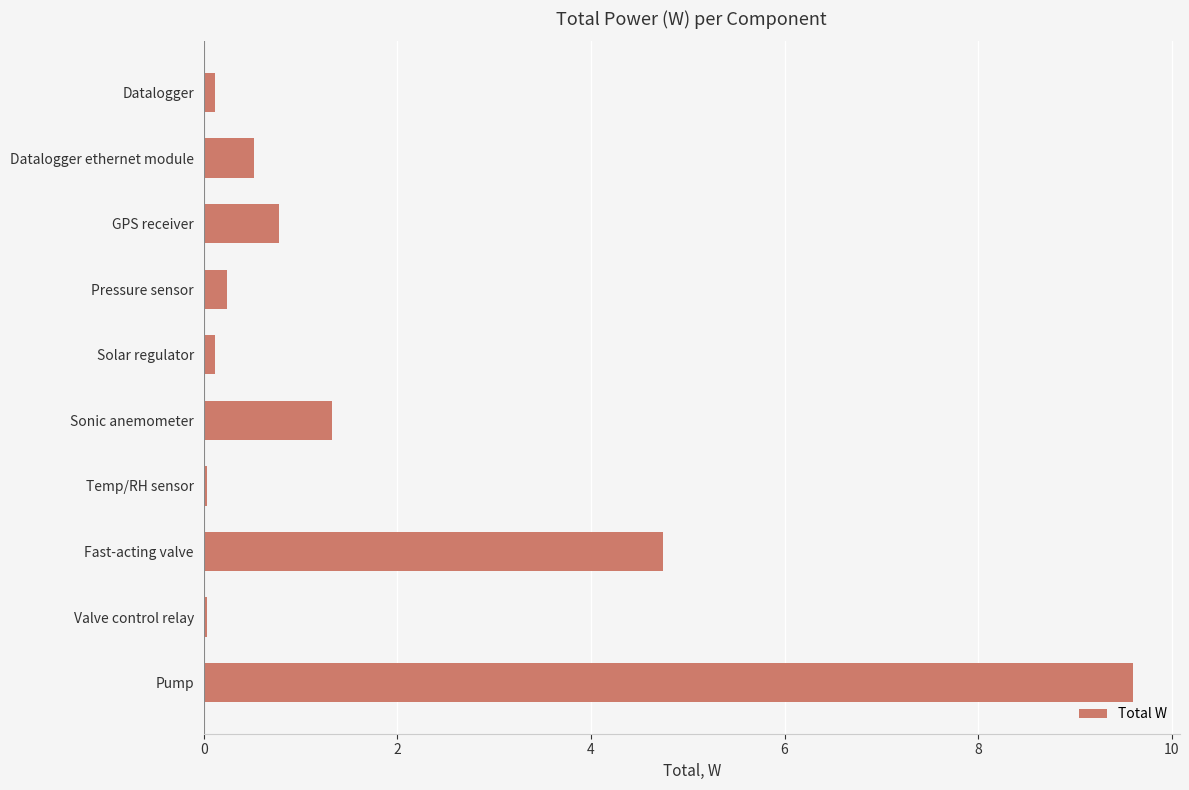

At which category does the chart reach its peak across all series?

Pump